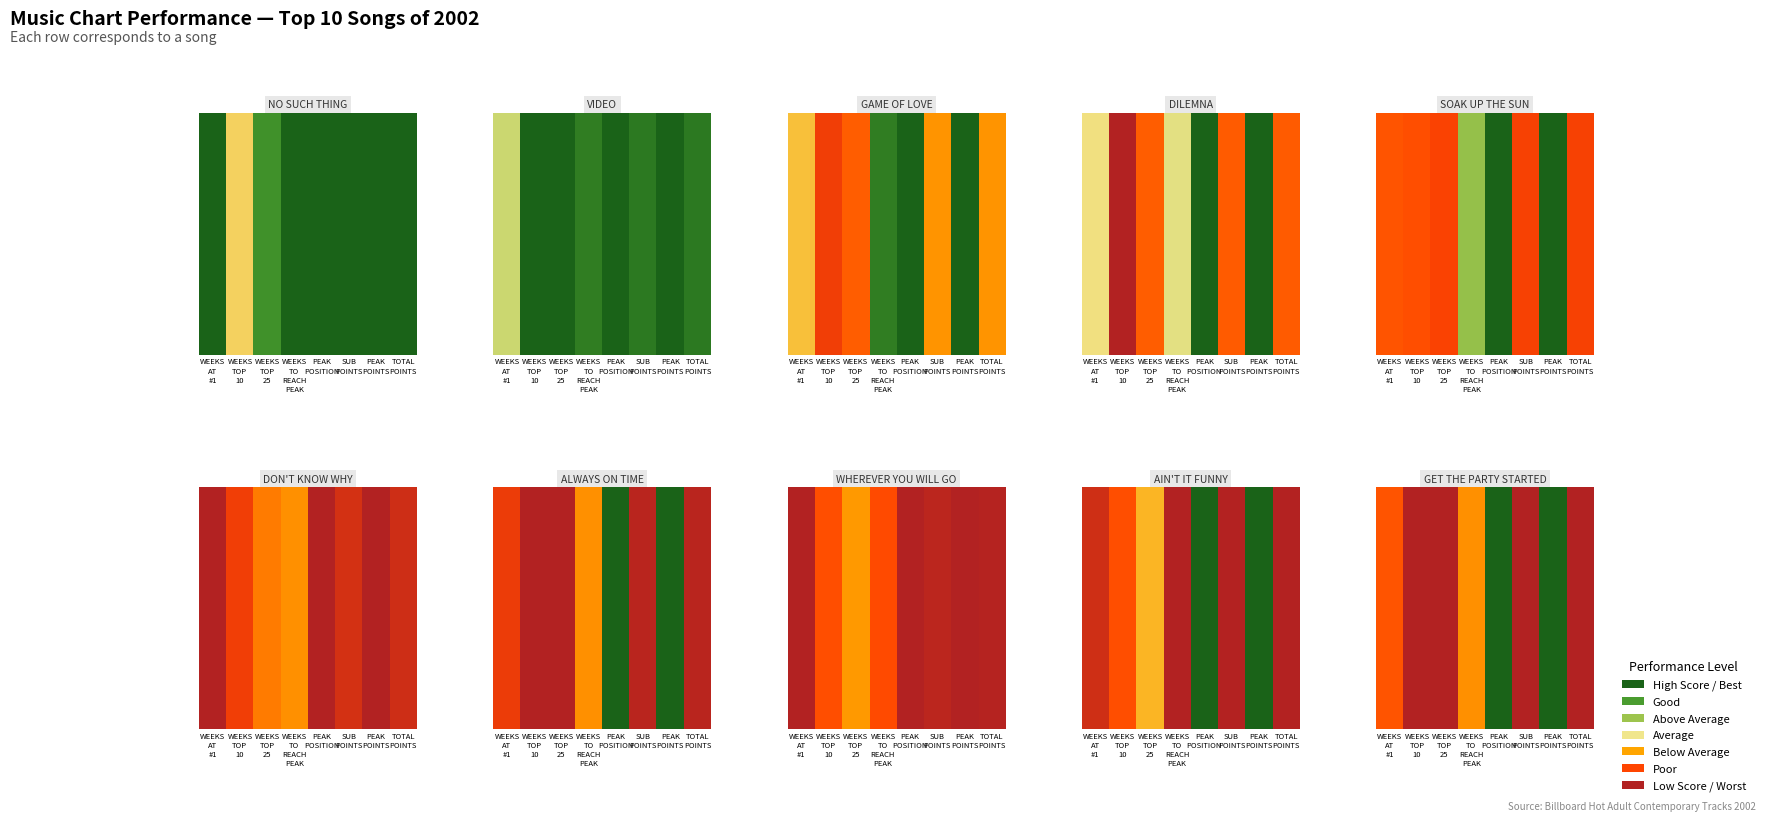

Is it true that the value at WEEKS
TO
REACH
PEAK is 0.4?

True